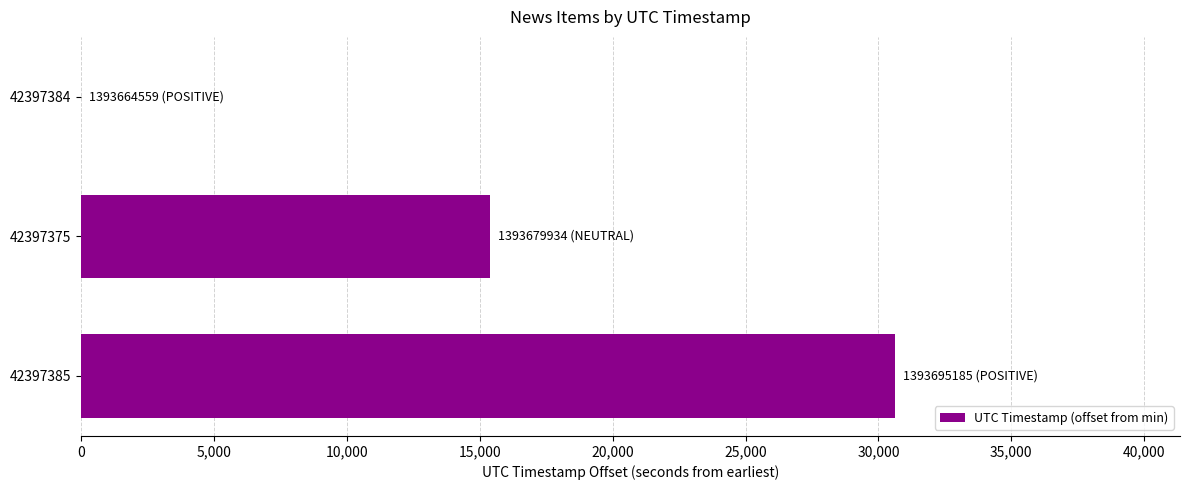

The value at 42397384 is 0. True or false?

True